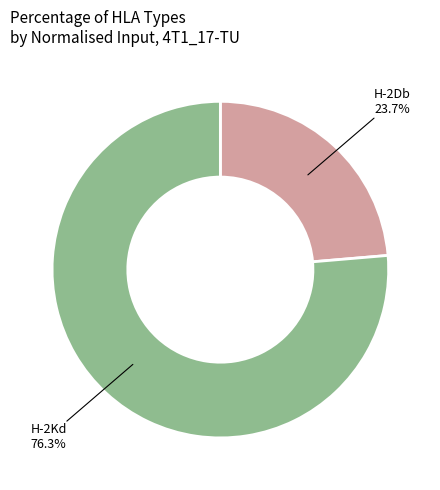

Rank the categories by value from lowest to highest.

H-2Db, H-2Kd